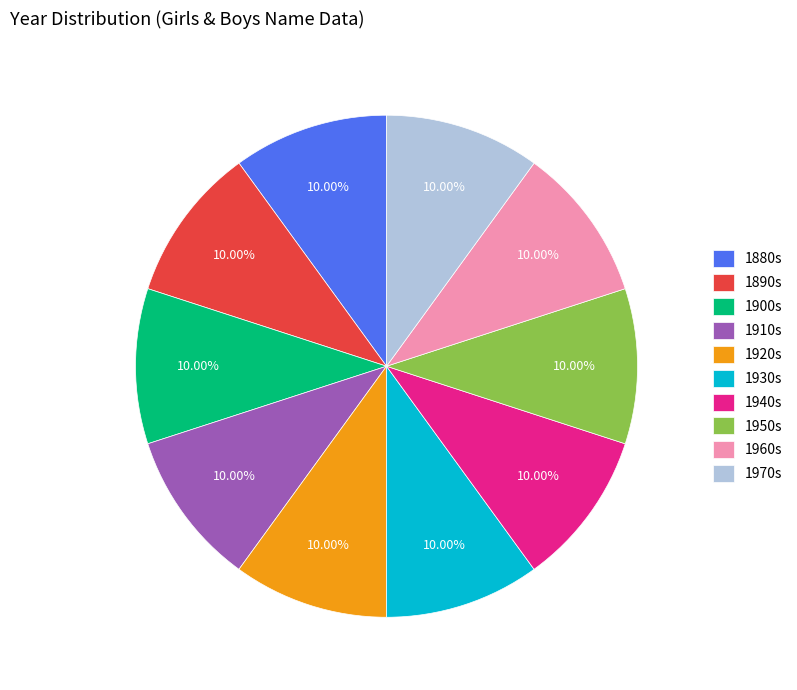

Is there a majority slice in this chart?

No